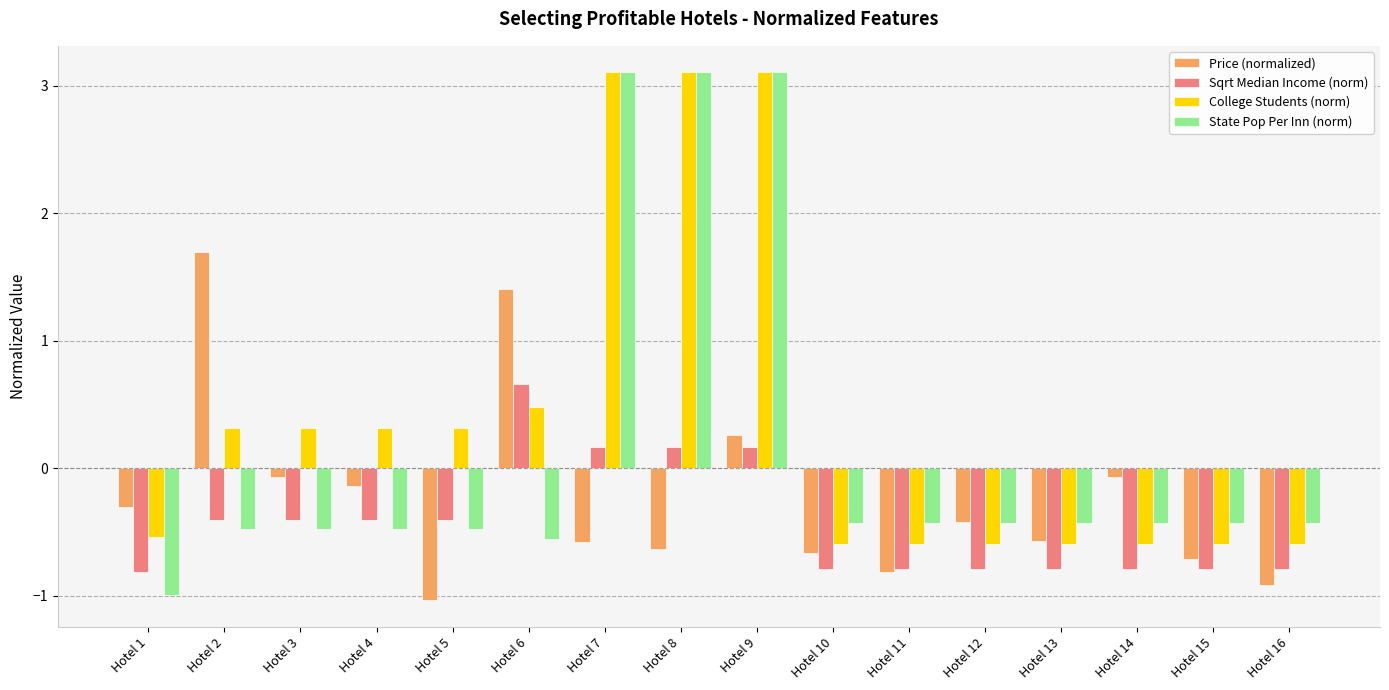

Rank the series at Hotel 1 from lowest to highest value.

State Pop Per Inn (norm), Sqrt Median Income (norm), College Students (norm), Price (normalized)